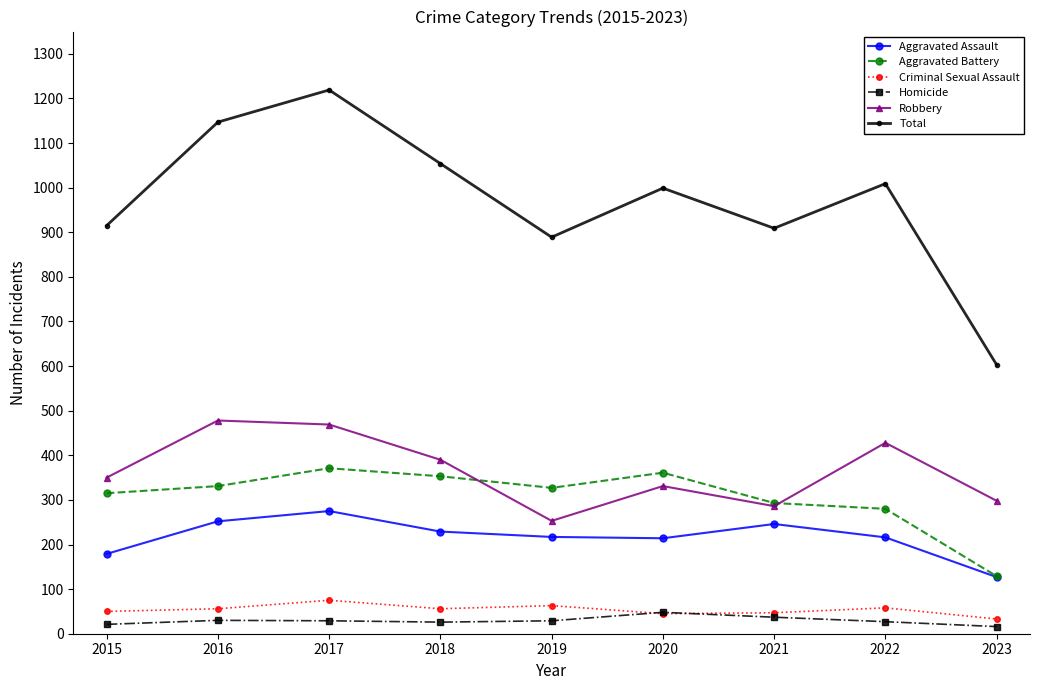

True or false: Aggravated Battery and Criminal Sexual Assault cross at least once.

False